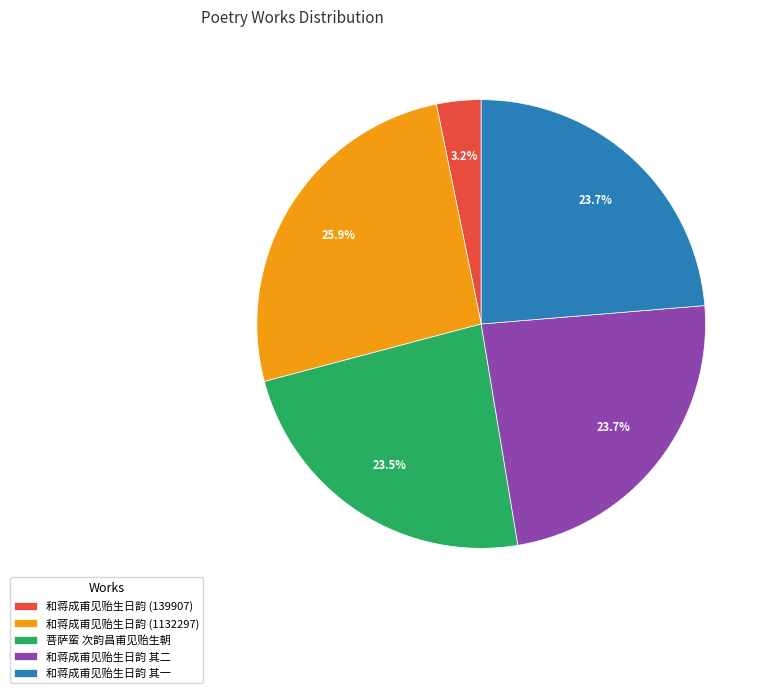

Which slice is the smallest?

和蒋成甫见贻生日韵 (139907)